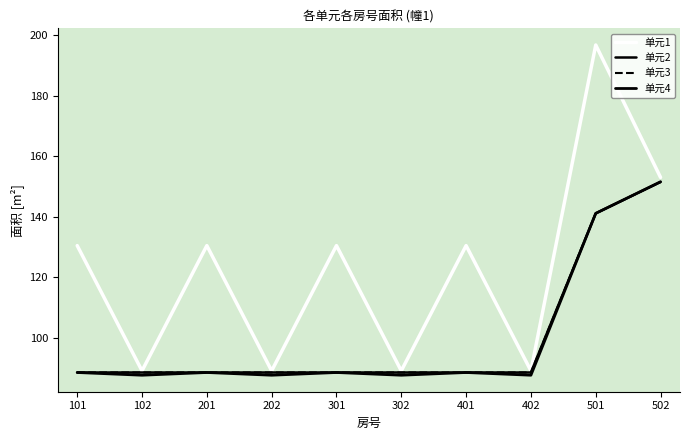

Is the value of 单元4 at 101 greater than the value of 单元3 at 402?

No